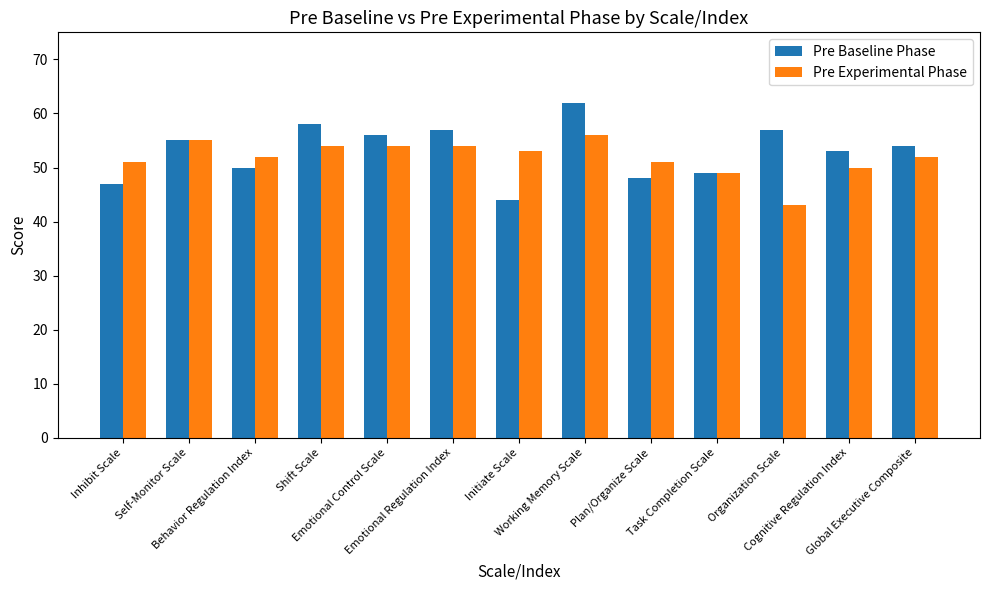

What is the label of the 12th bar from the right?

Self-Monitor Scale